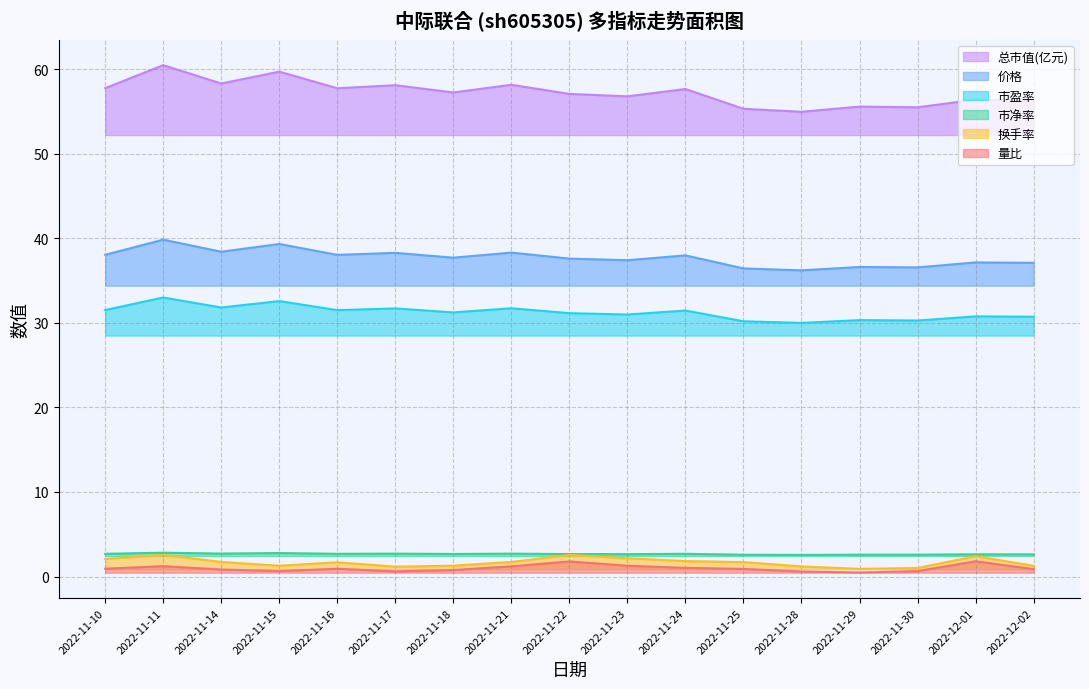

What is the label of the 8th point from the left?

2022-11-21